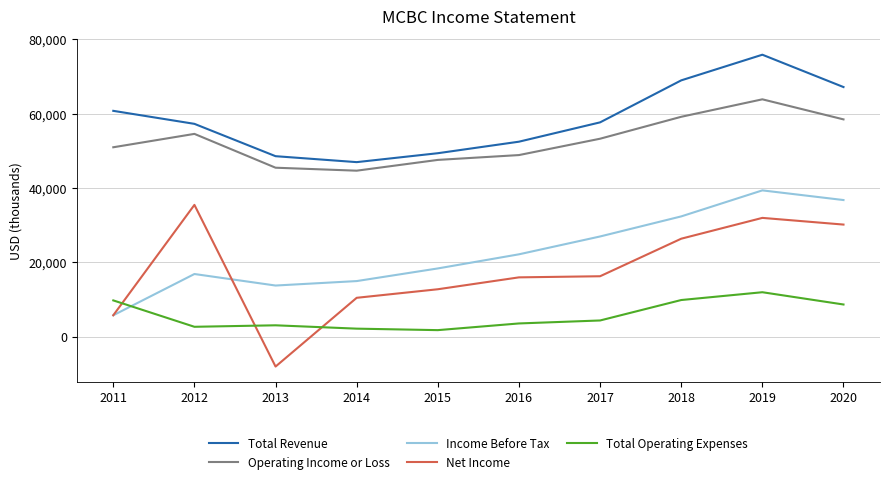

List the series in order of their peak value, lowest first.

Total Operating Expenses, Net Income, Income Before Tax, Operating Income or Loss, Total Revenue